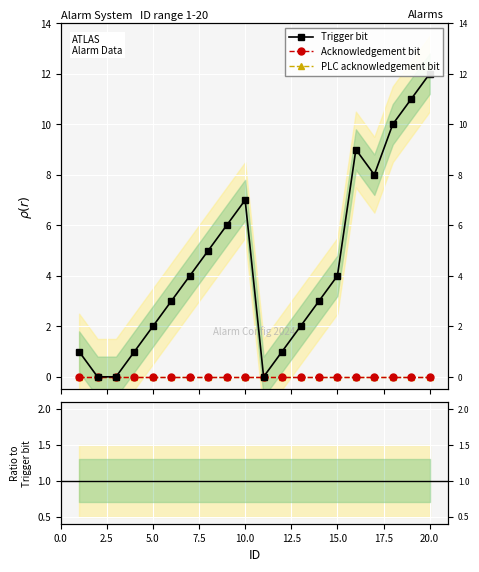

Between 15 and 18, which series saw the biggest shift?

Trigger bit